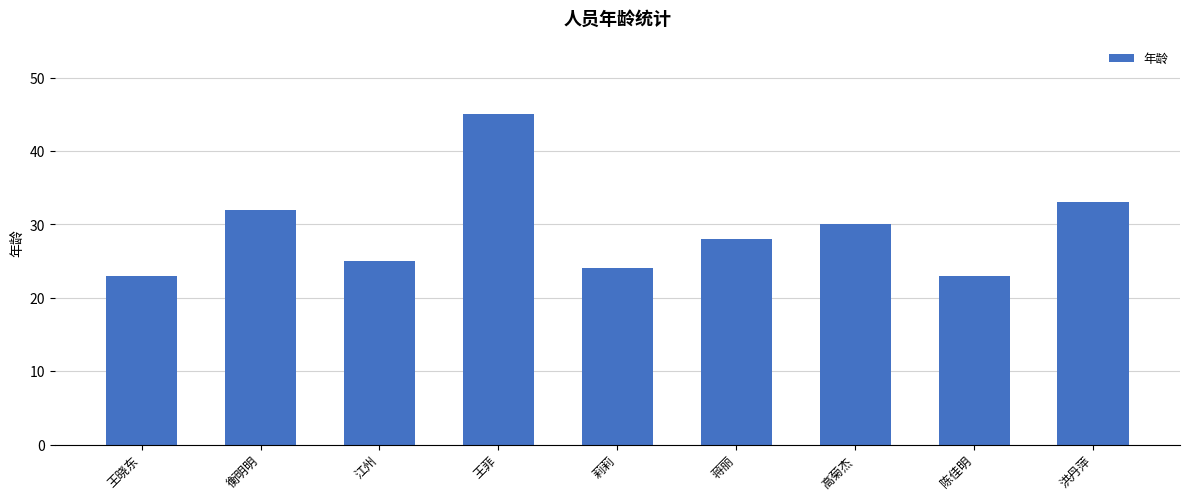

What is the label of the 9th bar from the right?

王晓东